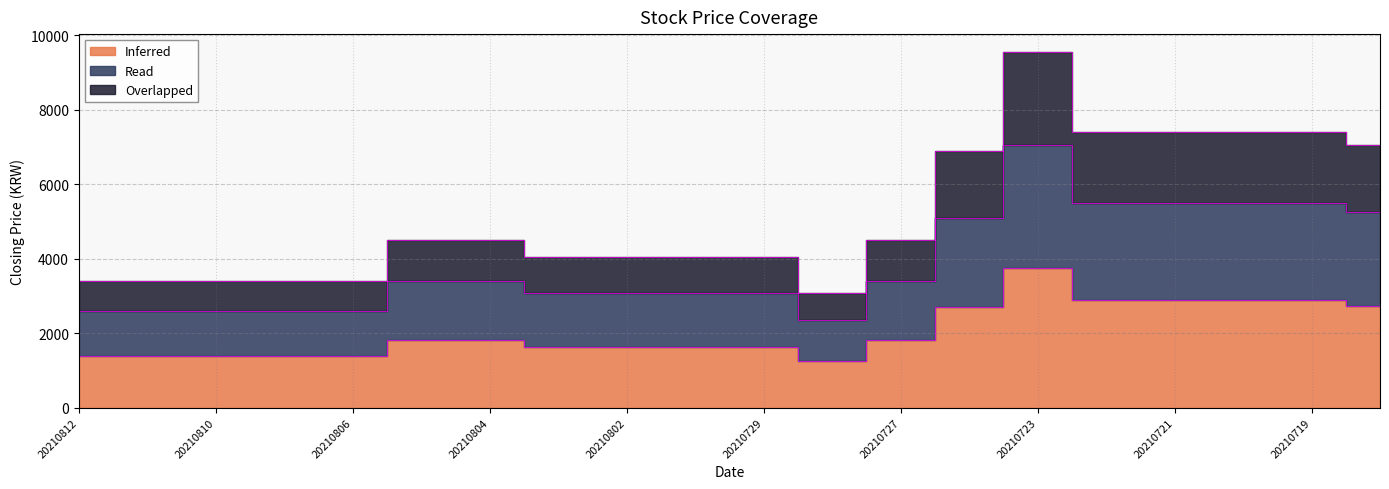

What are all the series names shown in the legend?

Inferred, Read, Overlapped